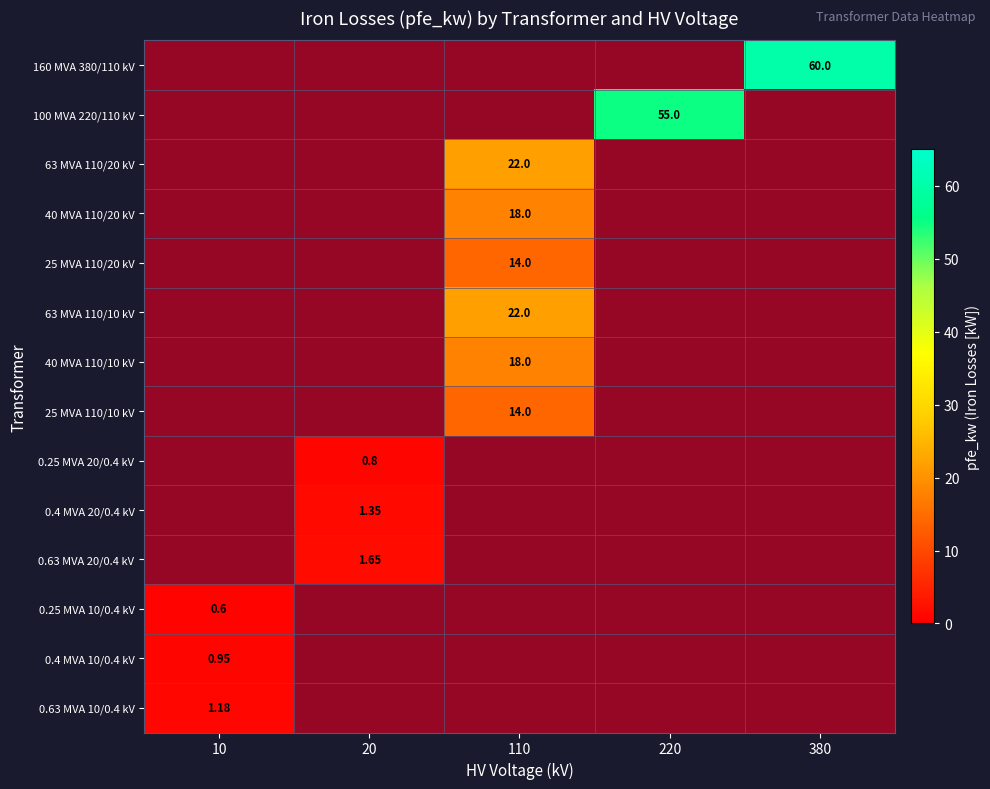

Is it true that 0.25 MVA 20/0.4 kV equals 0.0 at 220?

True